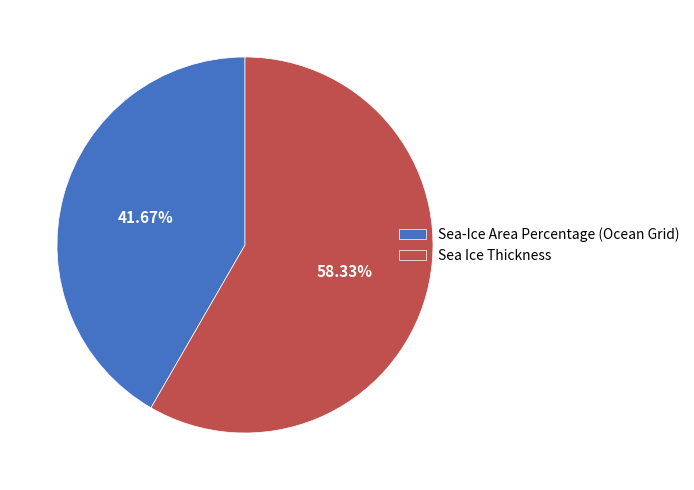

What is the majority slice?

Sea Ice Thickness